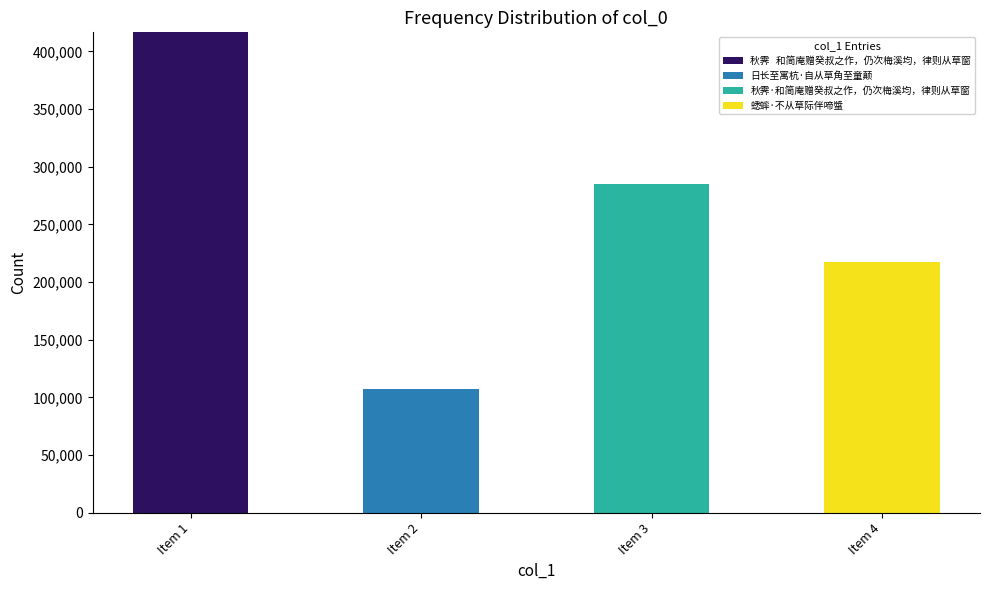

At which category is the sum across all series the highest?

Item 1